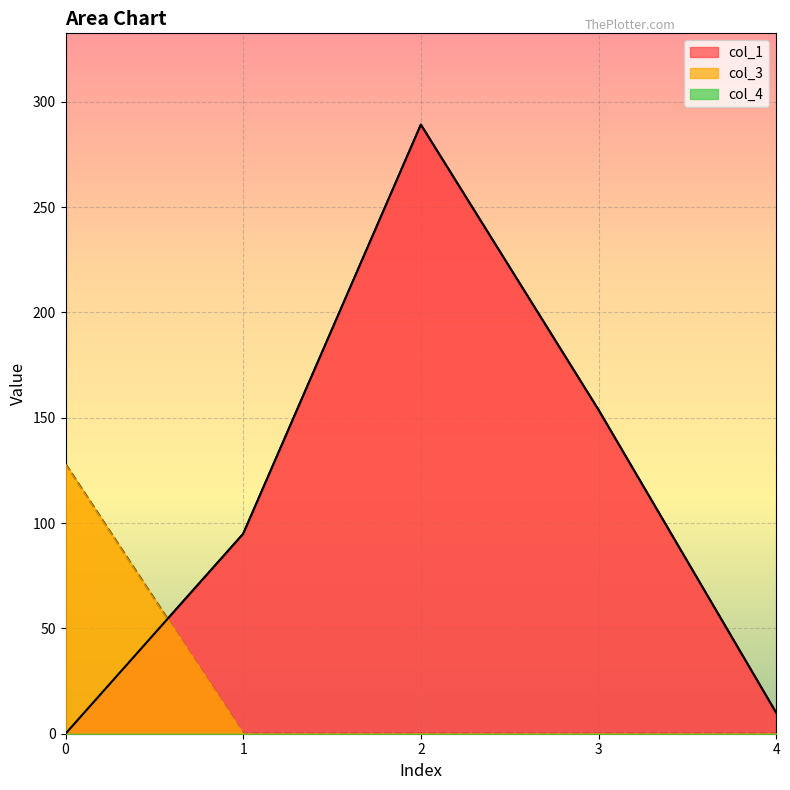

How many data points in col_3 are above 0?

1